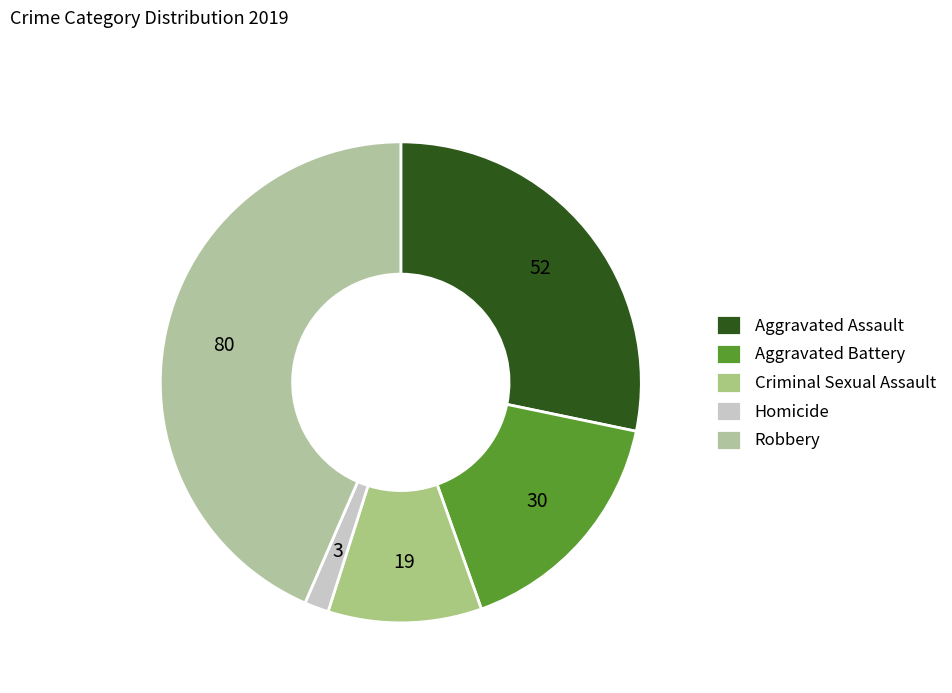

How many segments does this pie chart have?

5